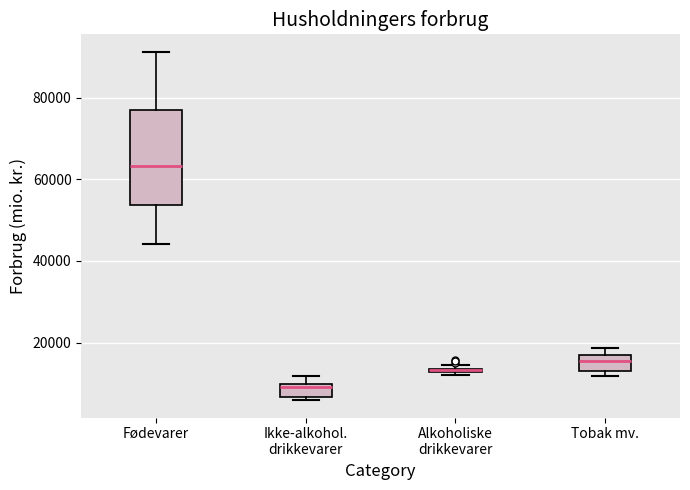

Comparing the boxes themselves (not the whiskers), which one is the tallest?

Fødevarer